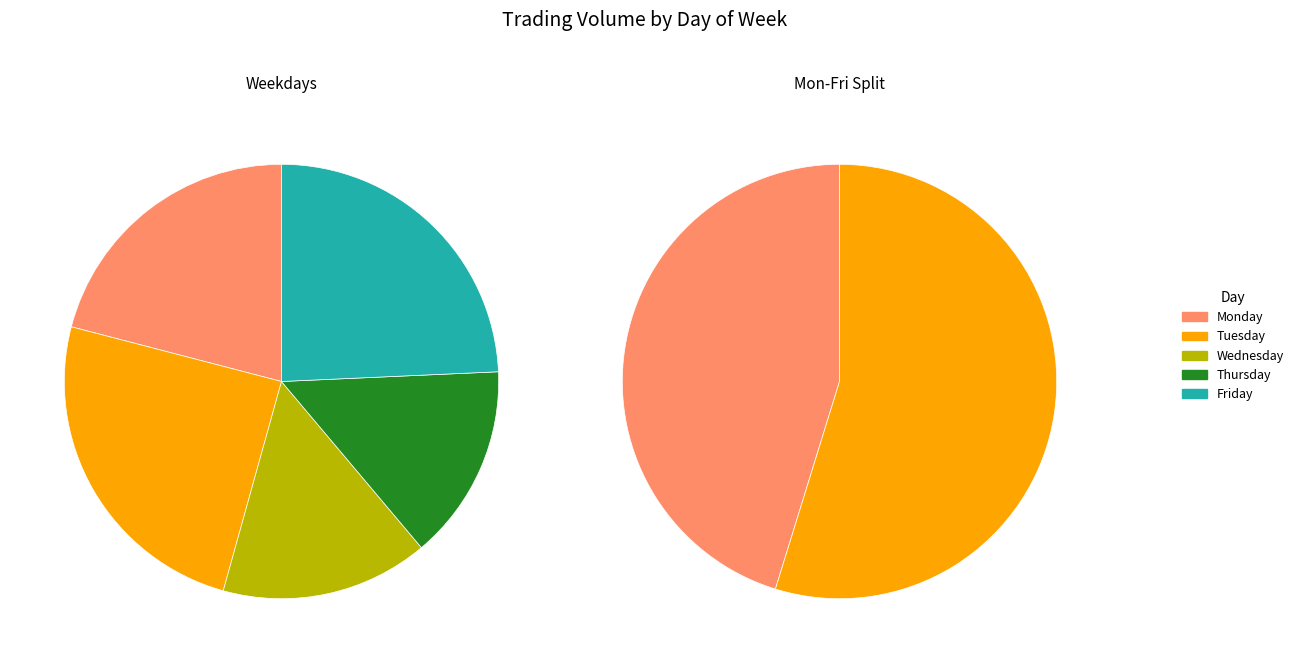

Is Friday the majority of the pie?

No